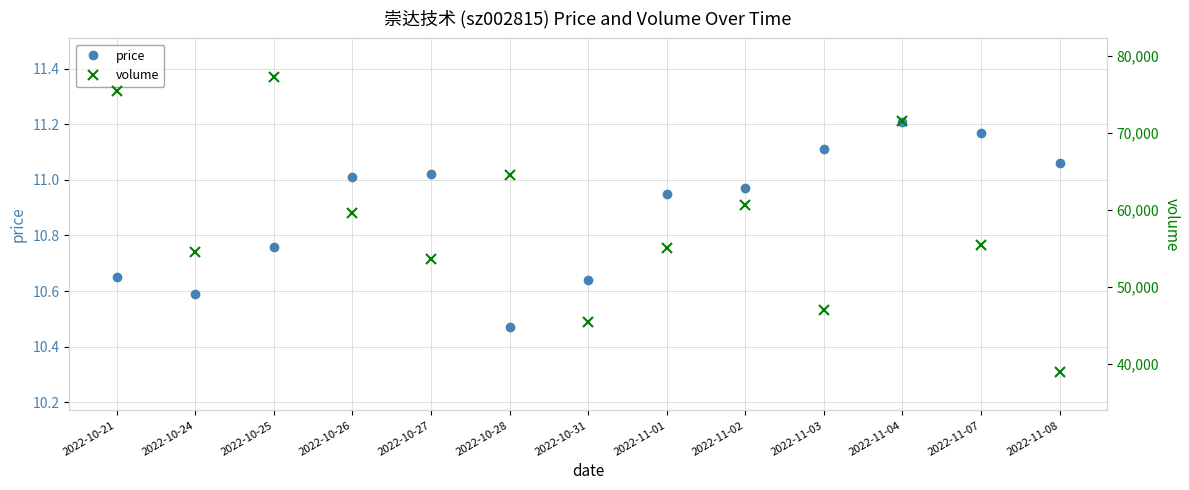

Which category has the highest value in the price series?

2022-11-04